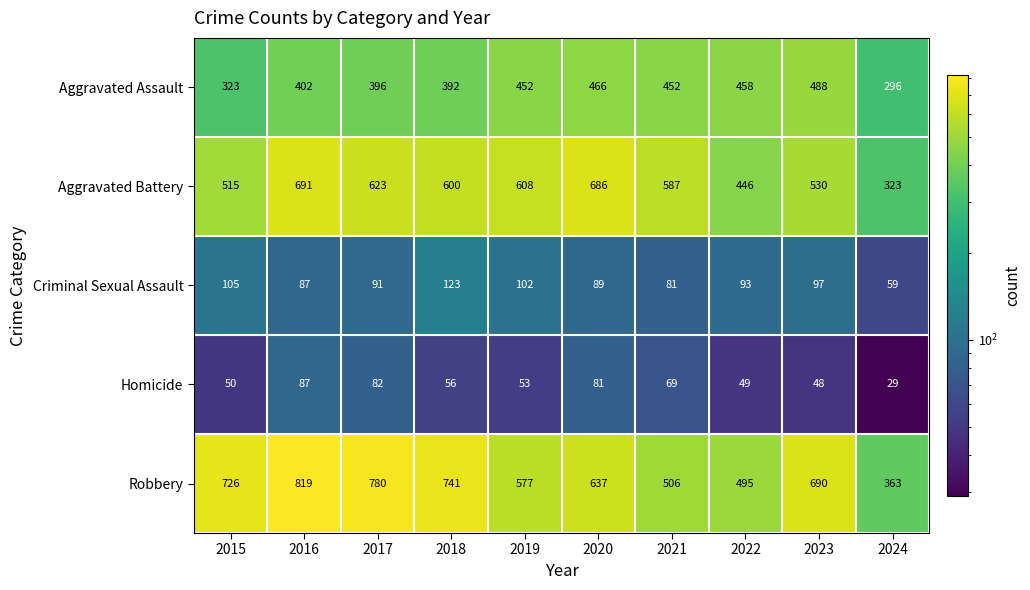

Which series has the widest spread of values?

Robbery